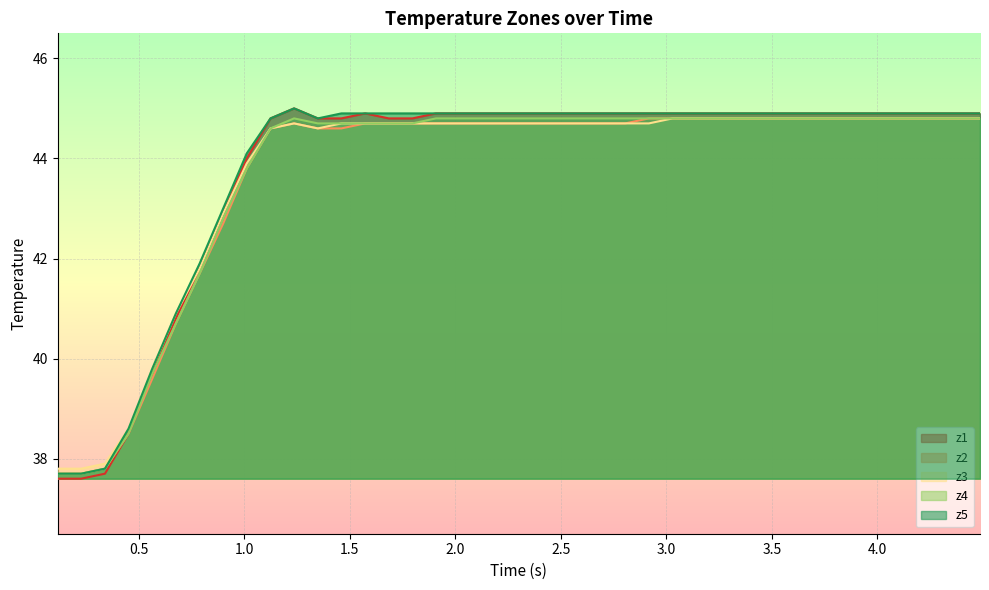

What is the lowest value of the z3 series?

37.8